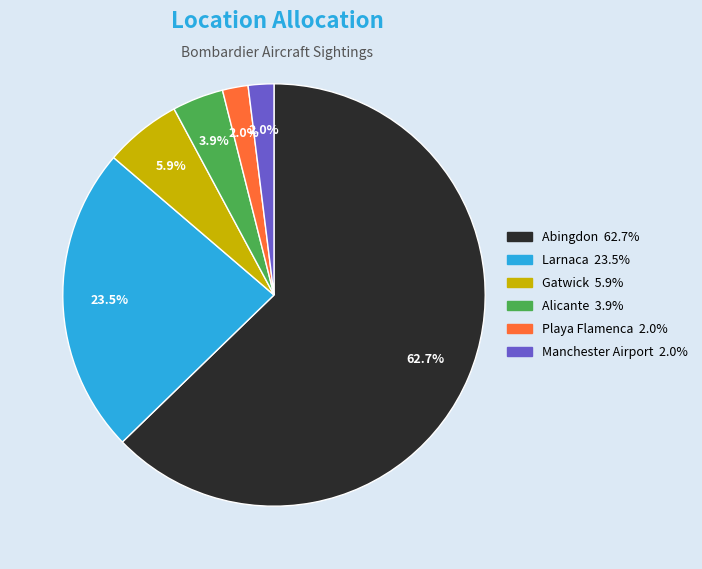

How many slices are in this pie chart?

6